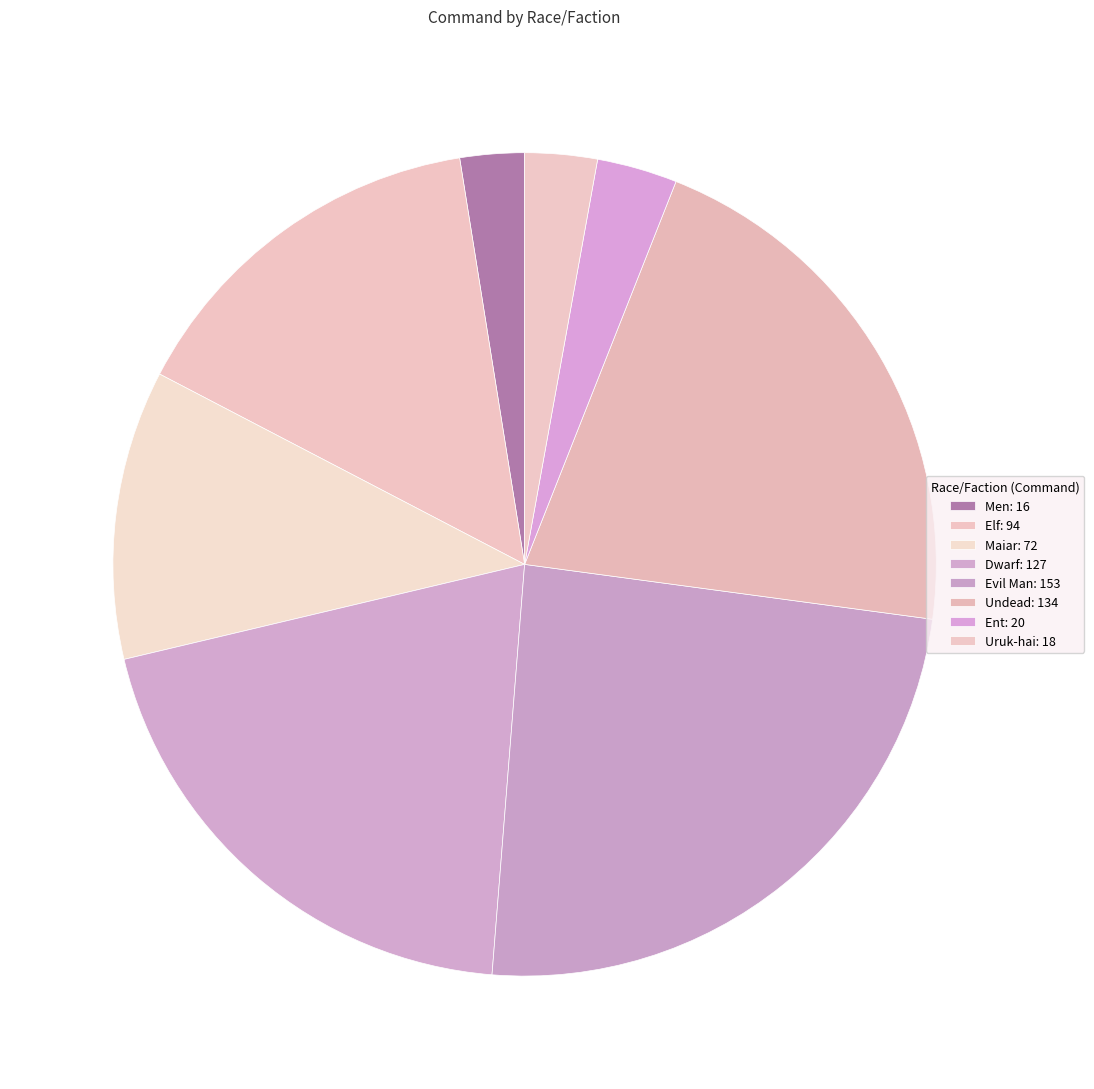

To the nearest percent, what is the difference between the largest and smallest slice percentages?

22%